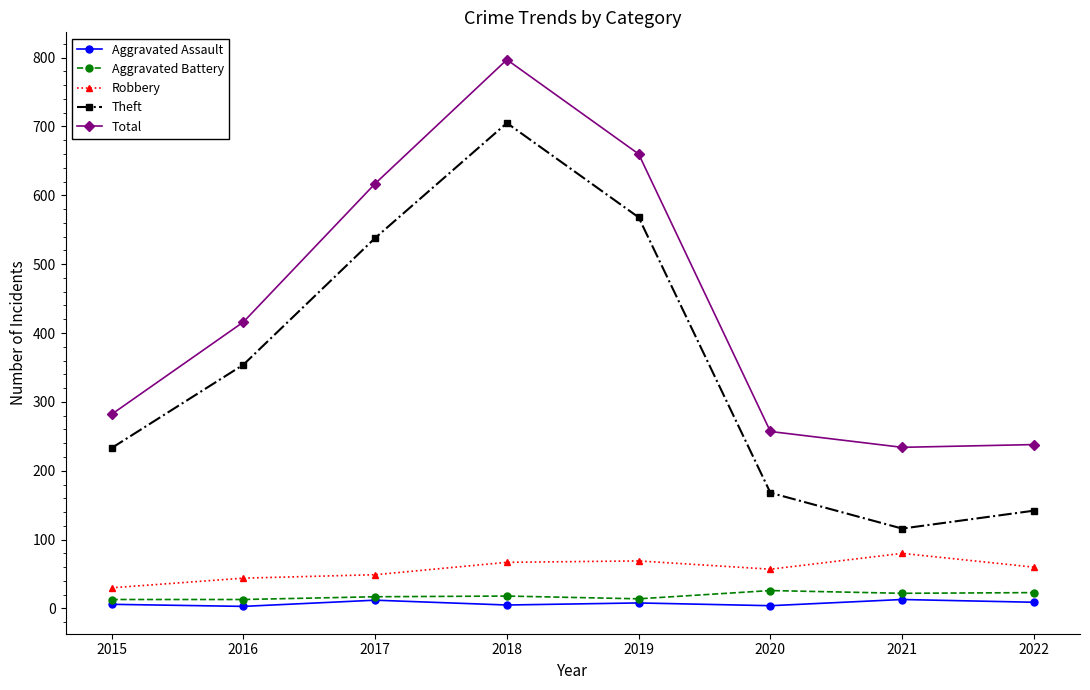

How many interior local peaks does the Total series have?

1